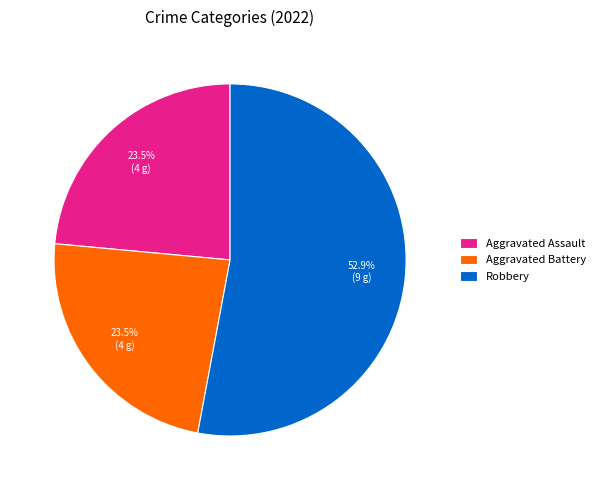

What is the largest slice in the pie chart?

Robbery